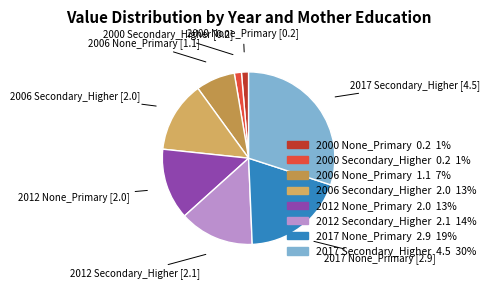

Is the sum of 2000 Secondary_Higher and 2000 None_Primary greater than half?

No